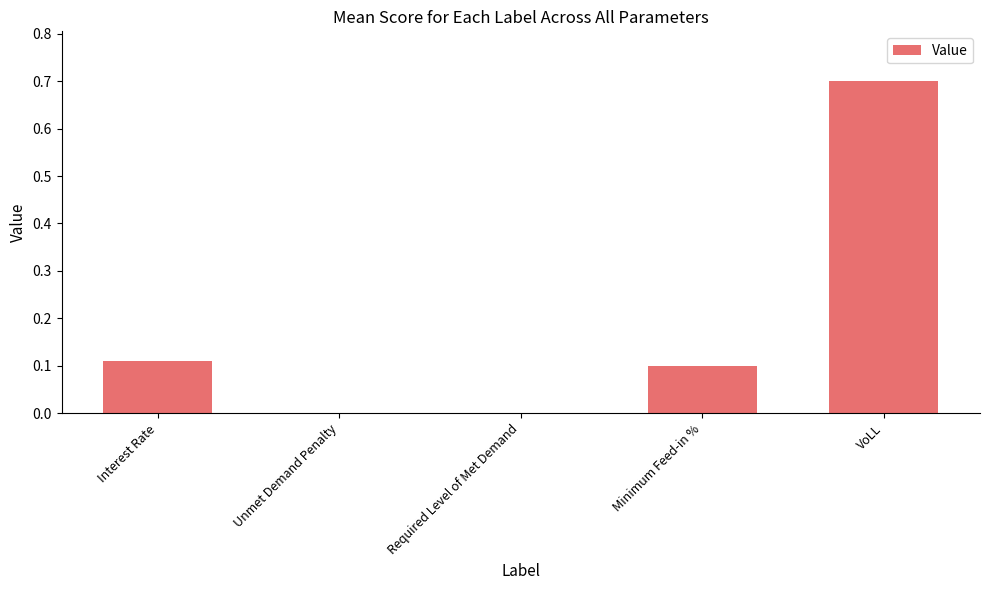

What is the sum of all values?

0.9